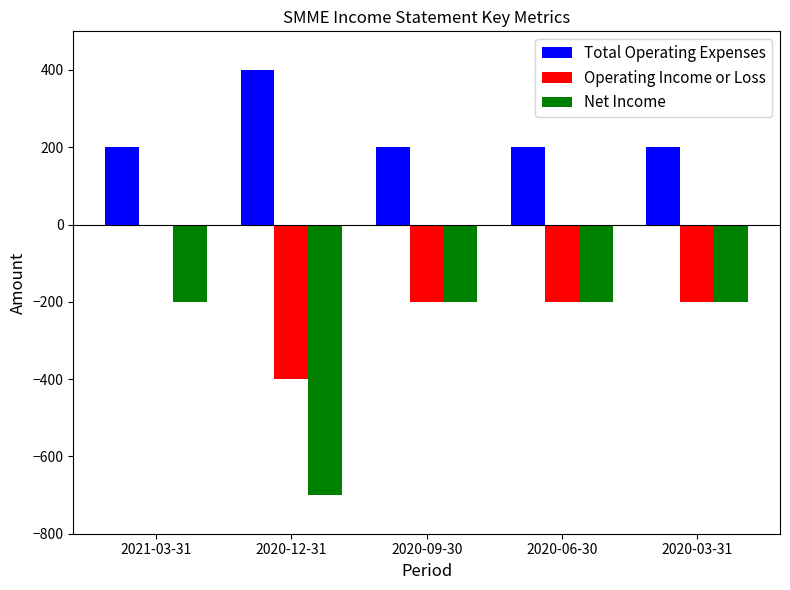

True or false: Net Income has a value of -200 at 2021-03-31.

True